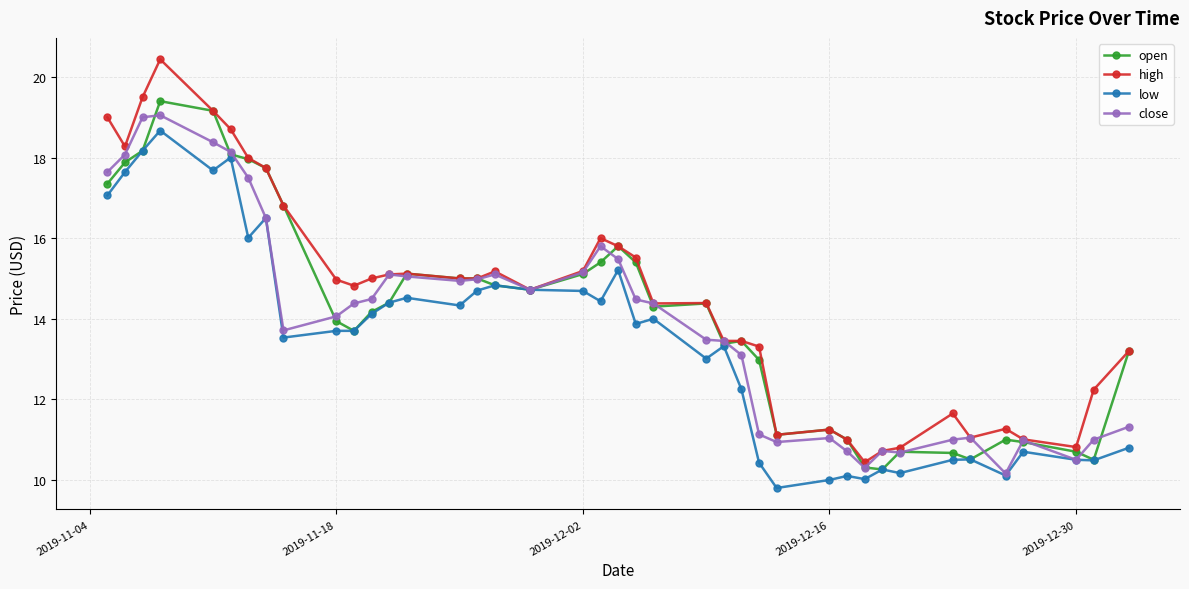

True or false: high has more than 1 interior local peaks.

True